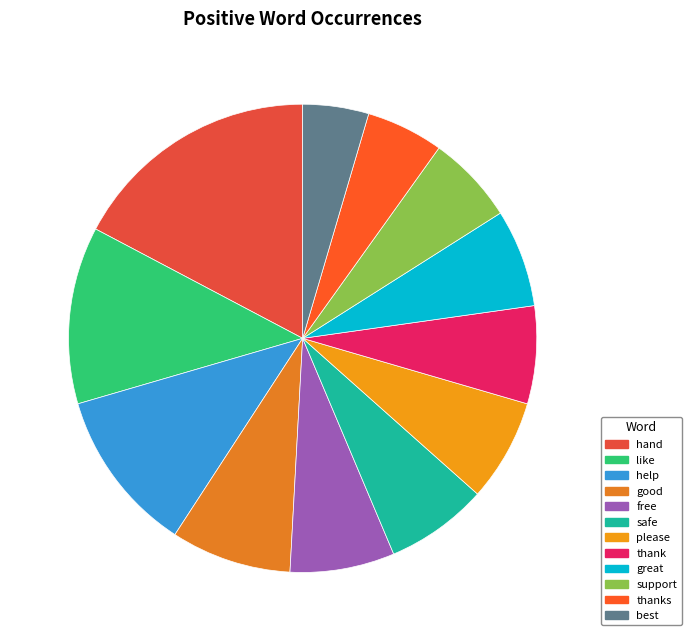

Which category has the biggest portion of the pie?

hand